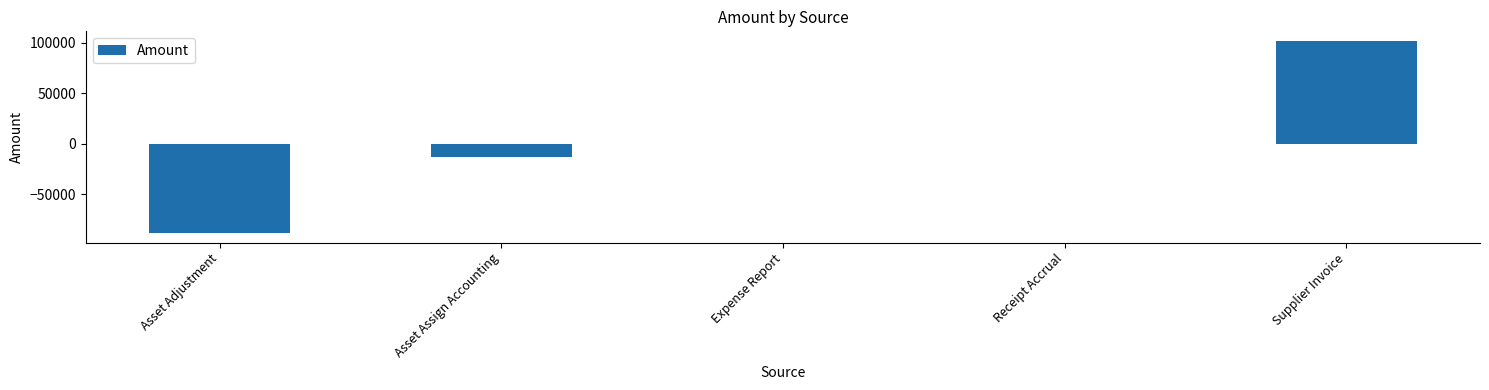

True or false: the data shows 0 at Receipt Accrual.

True